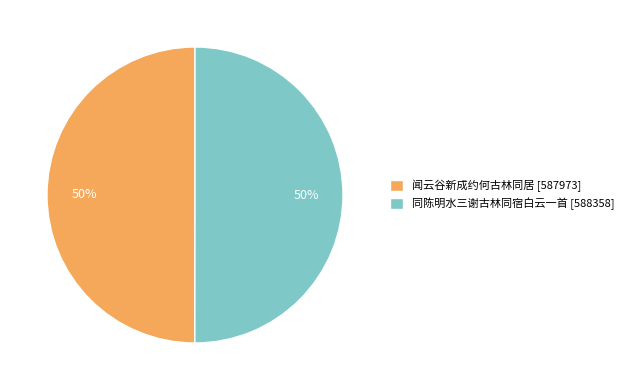

What percentage is the 闻云谷新成约何古林同居 slice, to the nearest percent?

50%